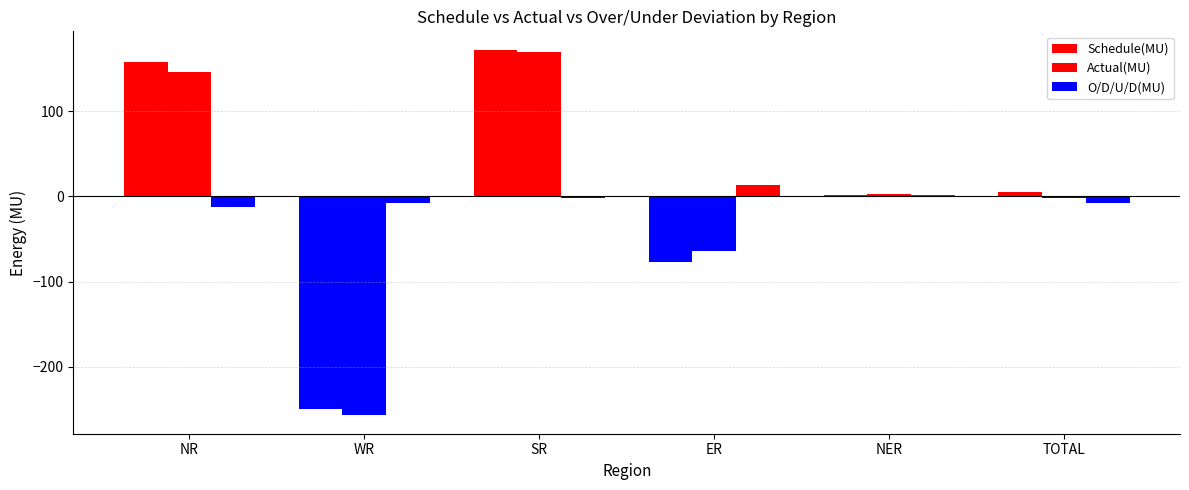

How many values in the Actual(MU) series exceed 2?

3